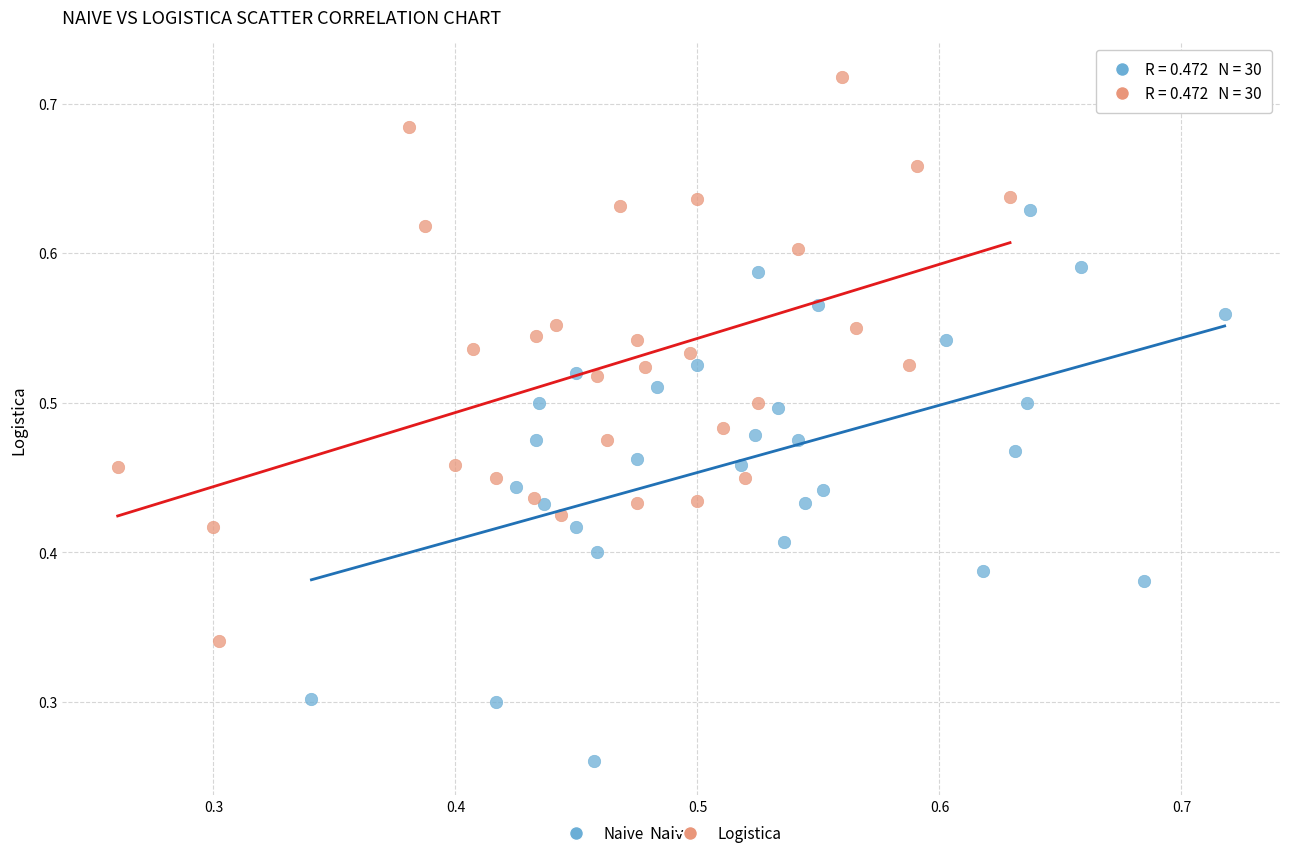

Which series reaches the maximum Y coordinate?

Logistica